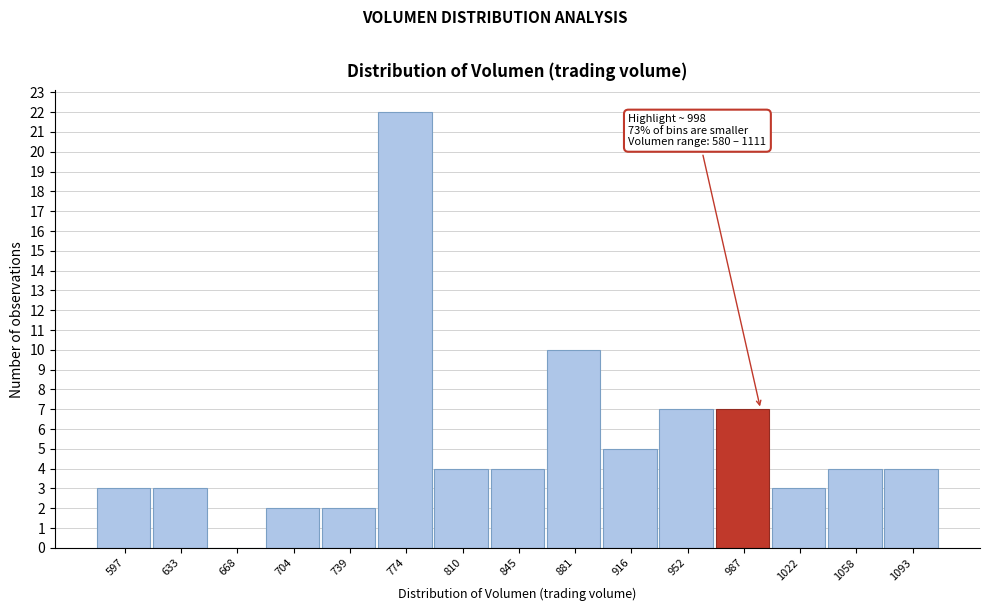

Over which range of the x-axis is the bar tallest?

755 to 790